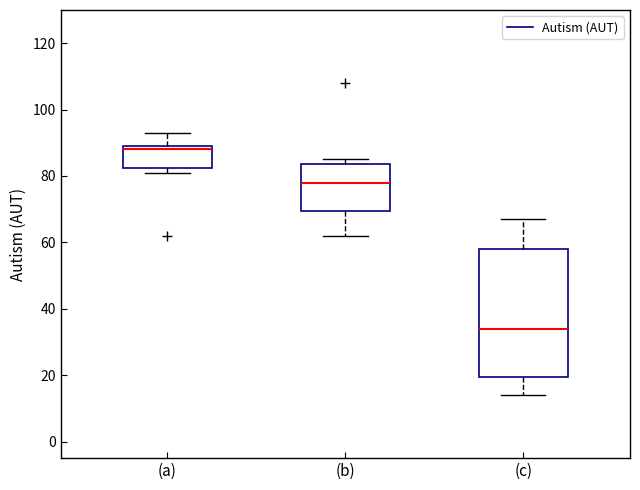

Reading left to right, transcribe this box plot: for each box, give where its median line is, the range the box spans, and where its two whiskers end, as read against the y-axis. The values are not printed on the chart, so give them approximately, as read against the axis.

(a): median 88, box 82 to 90, whiskers 82 (just below the box's lower edge) to 94
(b): median 78, box 70 to 84, whiskers 62 to 86
(c): median 34, box 20 to 58, whiskers 14 to 68